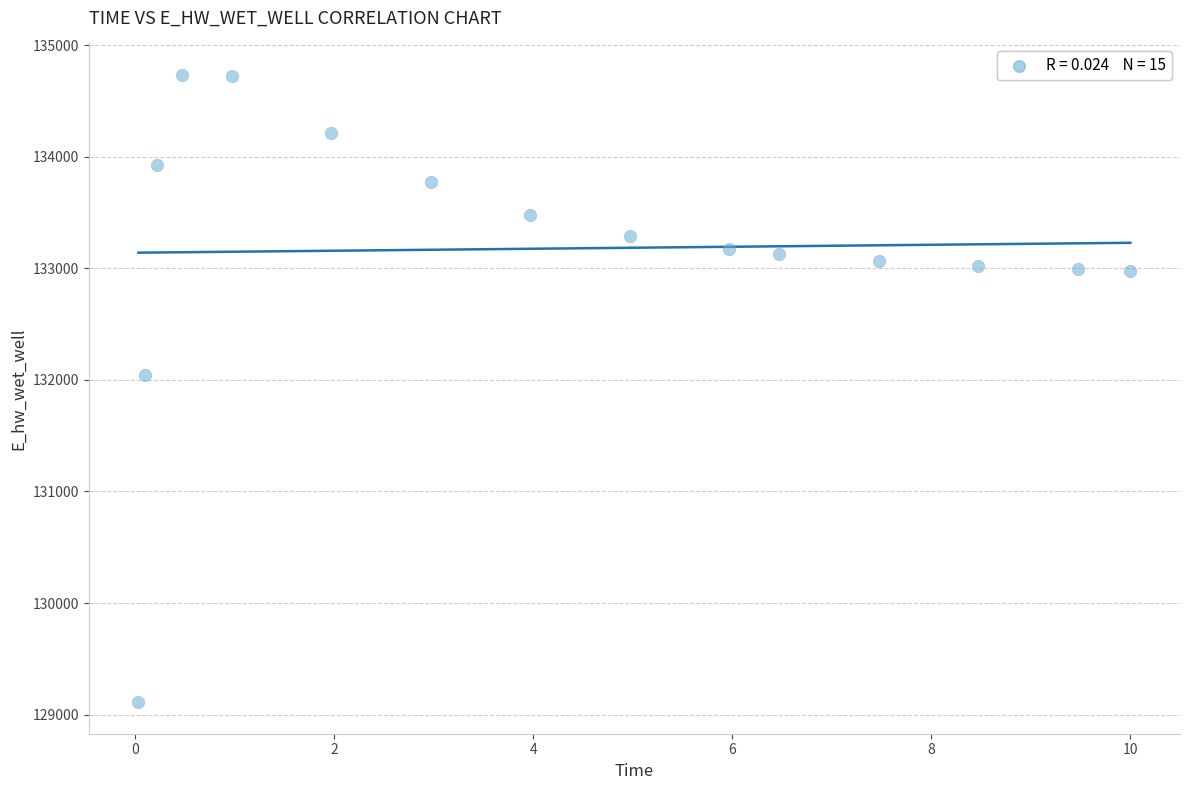

What Y value in the scatter plot is closest to 131922?

132044.9